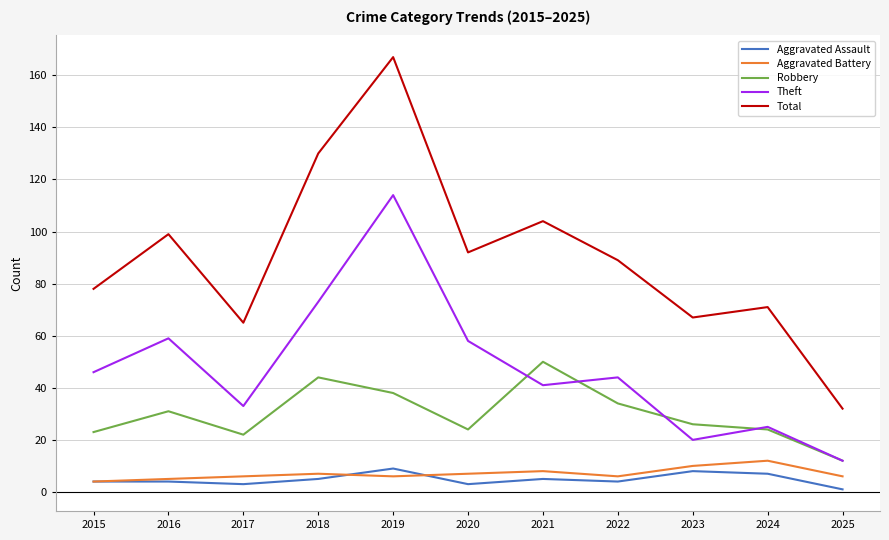

The value of Aggravated Battery at 2016 is 5. True or false?

True